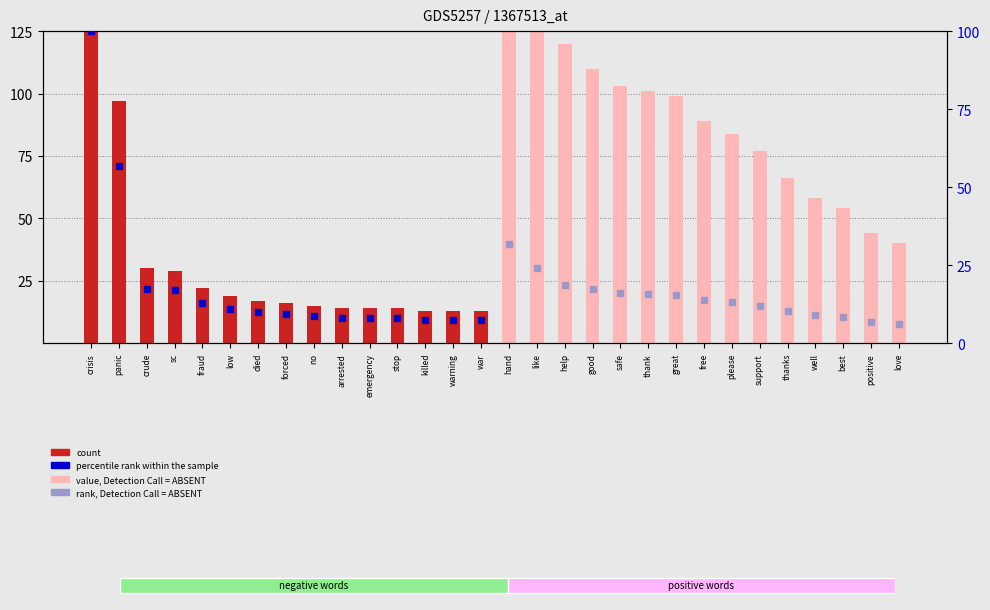

Count the number of values greater than 54.

14